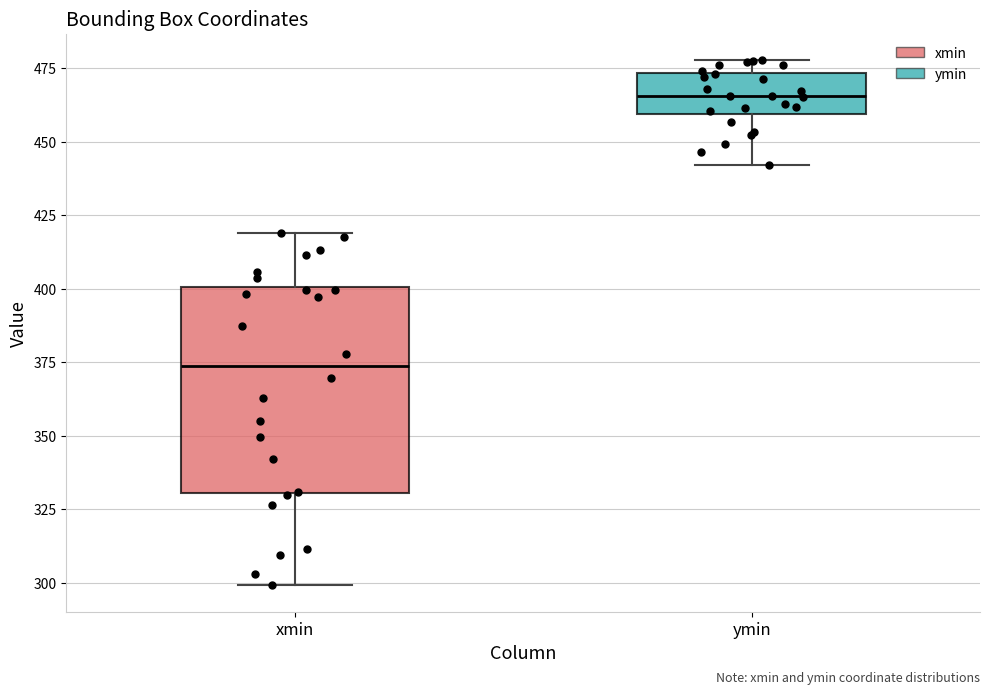

Reading left to right, transcribe this box plot: for each box, give where its median line is, the range the box spans, and where its two whiskers end, as read against the y-axis. The values are not printed on the chart, so give them approximately, as read against the axis.

xmin: median 375, box 330 to 400, whiskers 300 to 420
ymin: median 465, box 460 to 475, whiskers 440 to 480